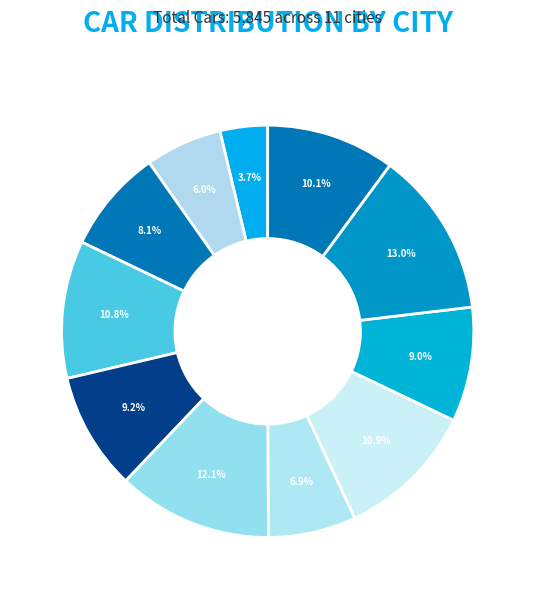

Count the number of slices in the pie.

11